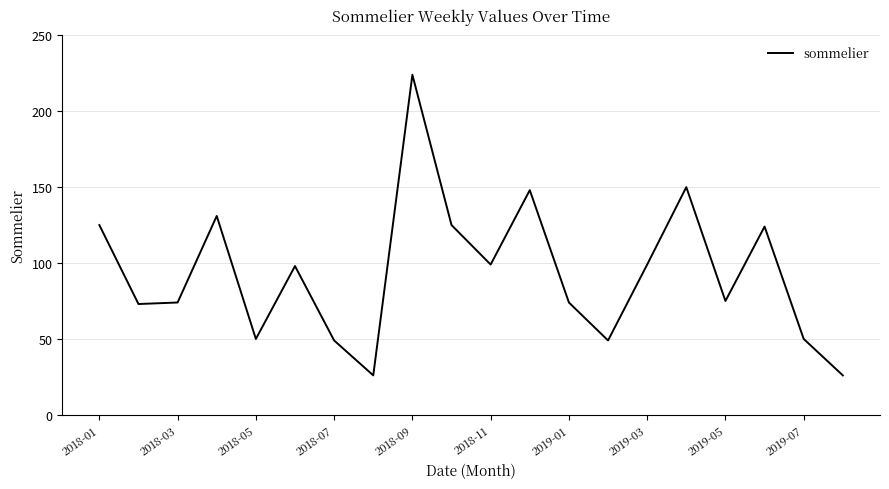

What is the difference between the maximum and minimum values?

198